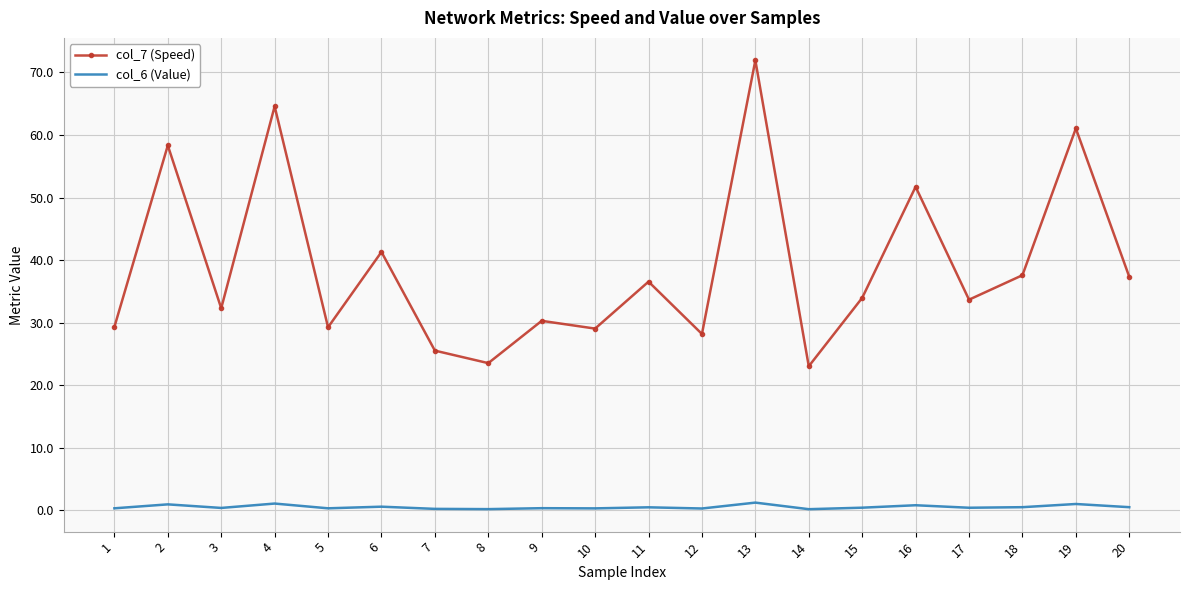

Is the value of col_6 (Value) at 5 greater than the value of col_7 (Speed) at 16?

No